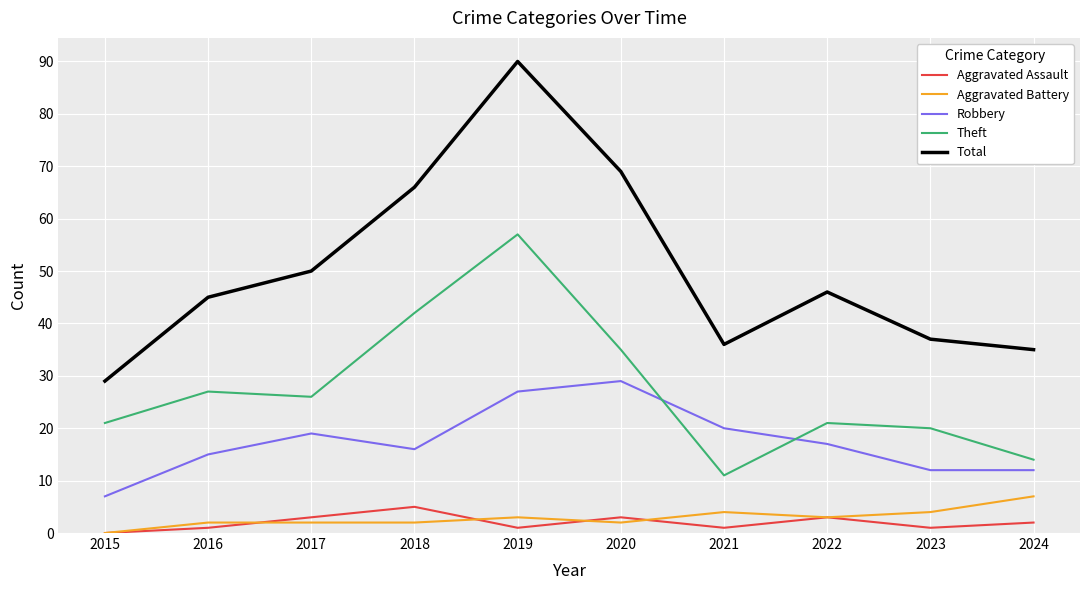

What value does the Total series have at 2016, to the nearest 5?

45